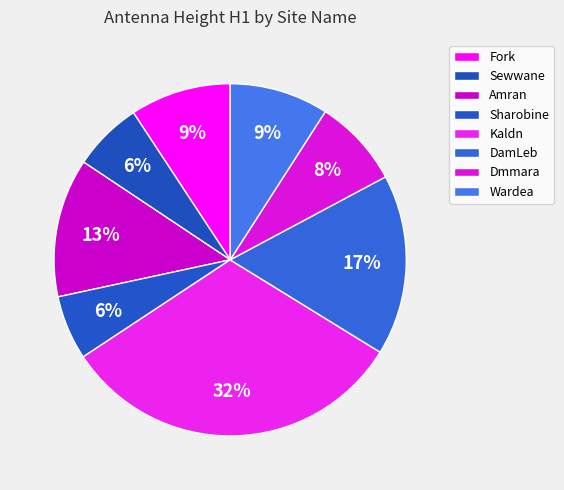

Is DamLeb the majority of the pie?

No